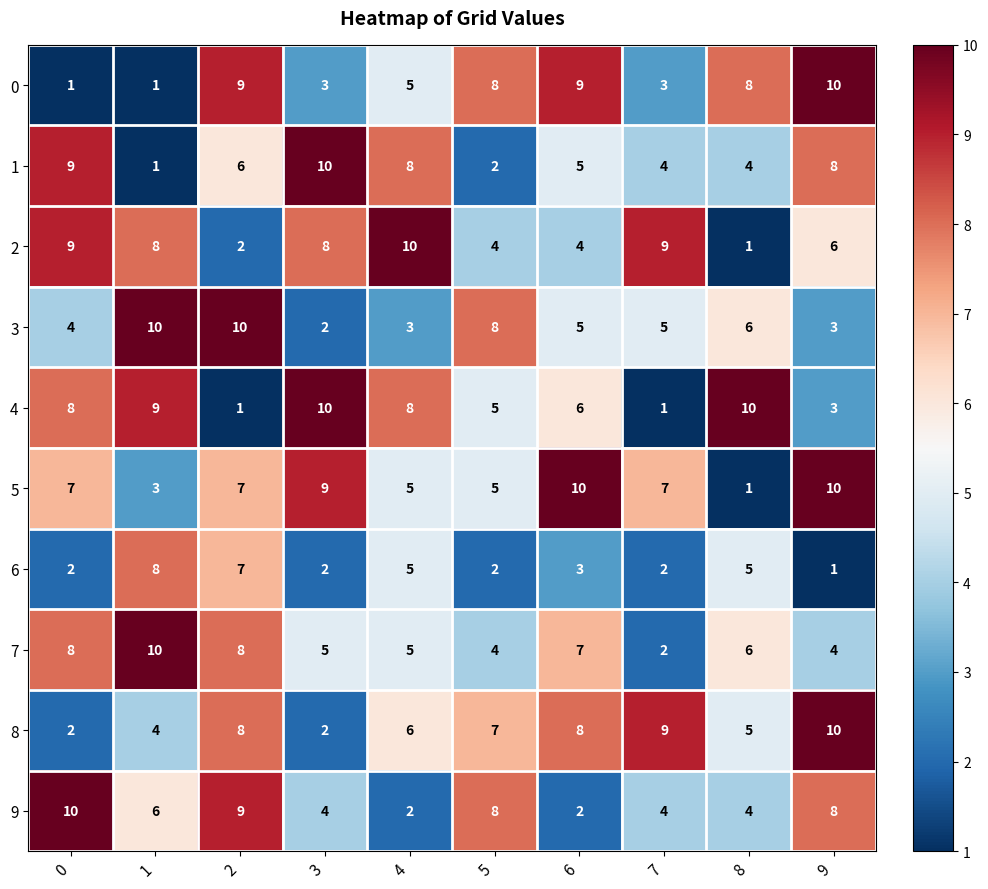

Is it true that 0 equals 1 at 1?

True